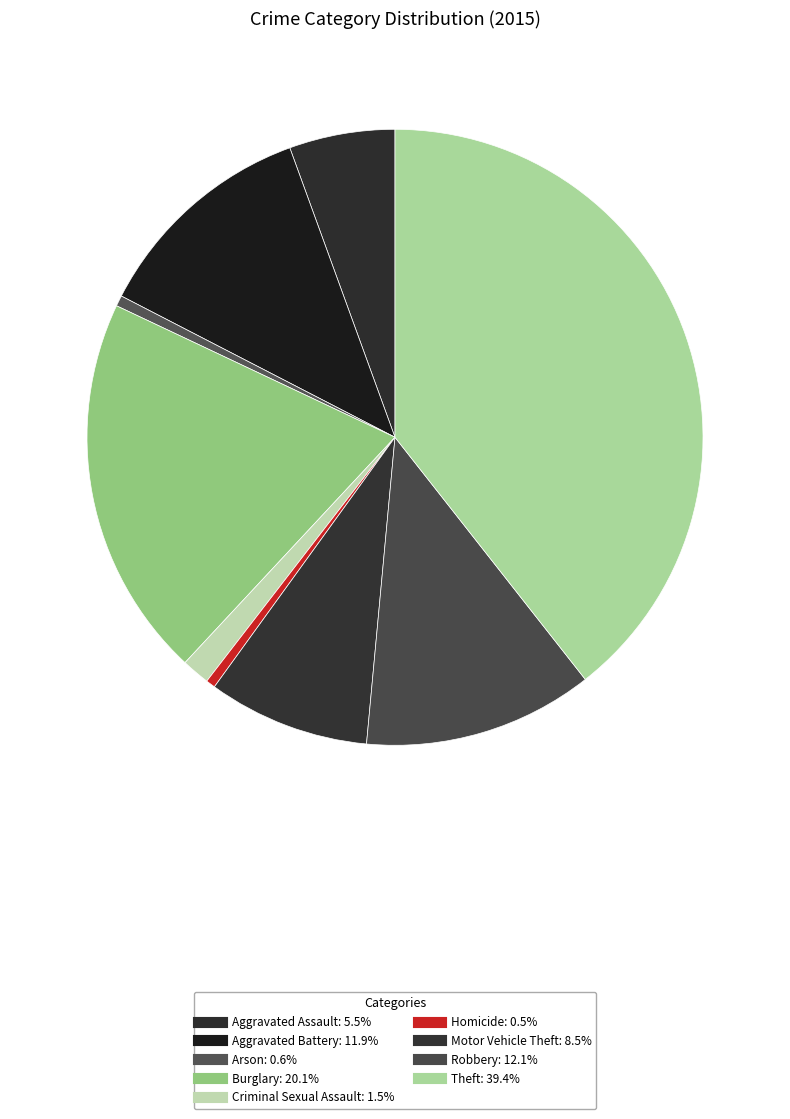

Does Robbery account for over 50% of the chart?

No